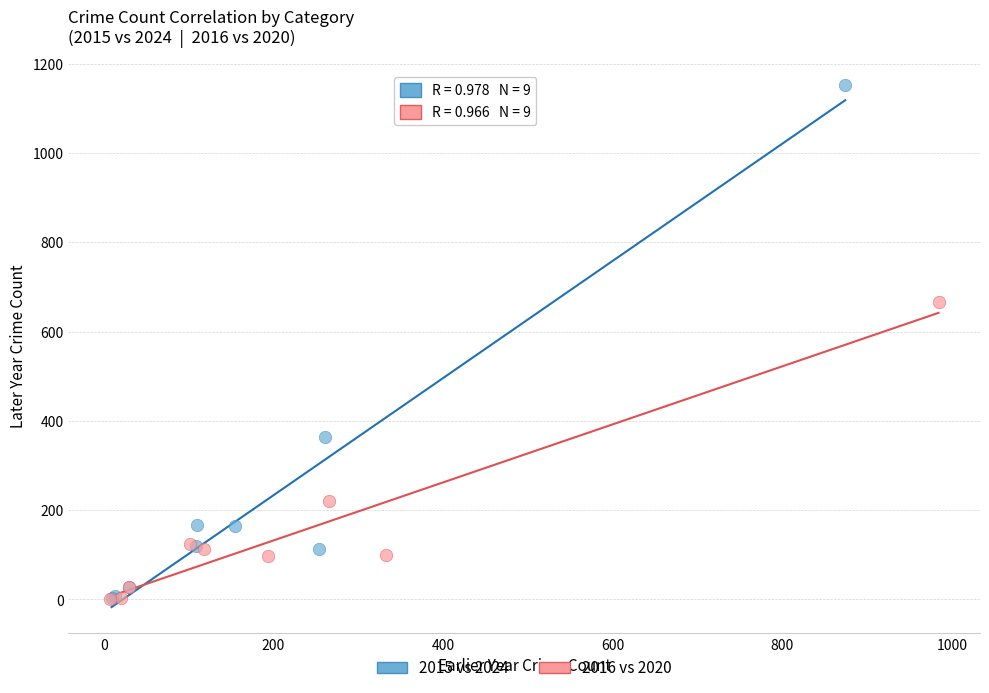

Which series reaches the maximum Y coordinate?

2015 vs 2024